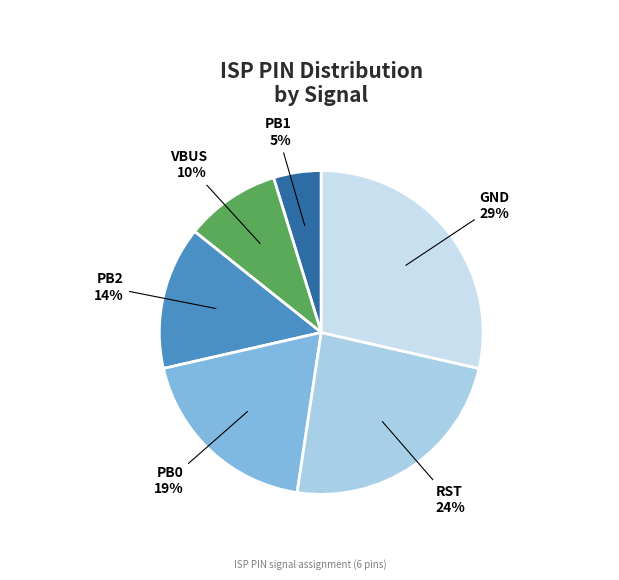

True or false: PB0 accounts for 24% of the total.

False